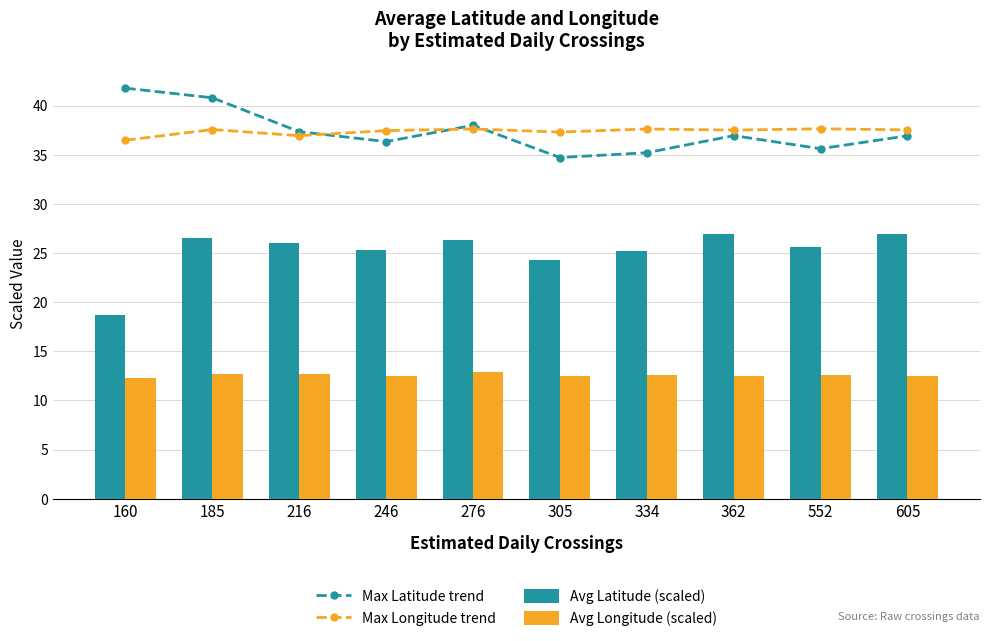

What is the difference between the maximum and minimum values in the Avg Latitude (scaled) series?

8.3